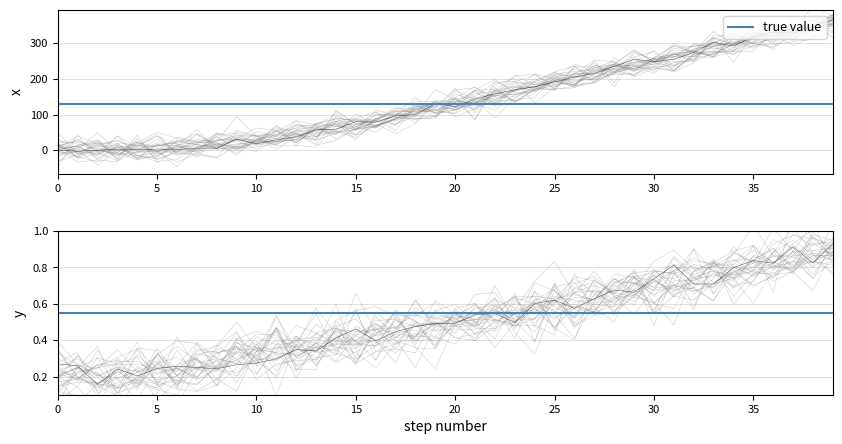

What is the maximum value for x?

365.6